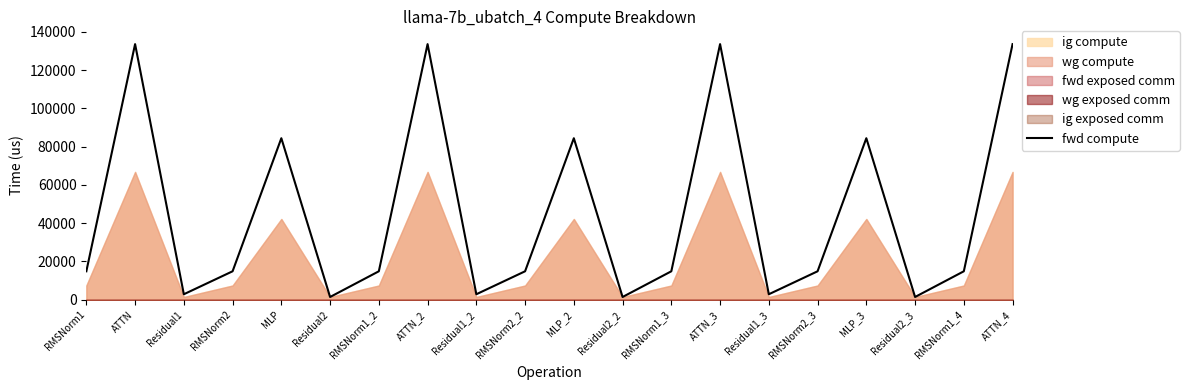

Reading right to left, extract all data points from this chart.

133552.0	14858.5	1430.4	84380.1	14858.5	2860.8	133552.0	14858.5	1430.4	84380.1	14858.5	2860.8	133552.0	14858.5	1430.4	84380.1	14858.5	2860.8	133552.0	14858.5